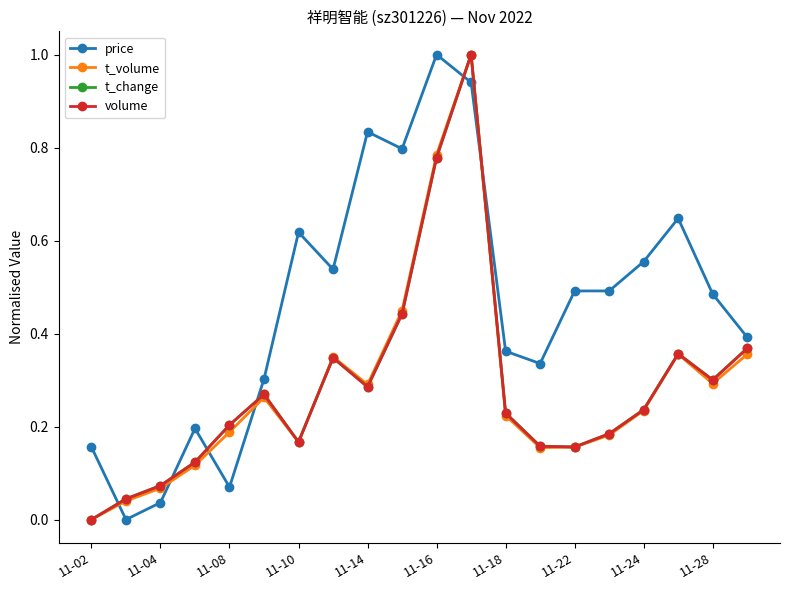

Does the chart have visible grid lines?

No